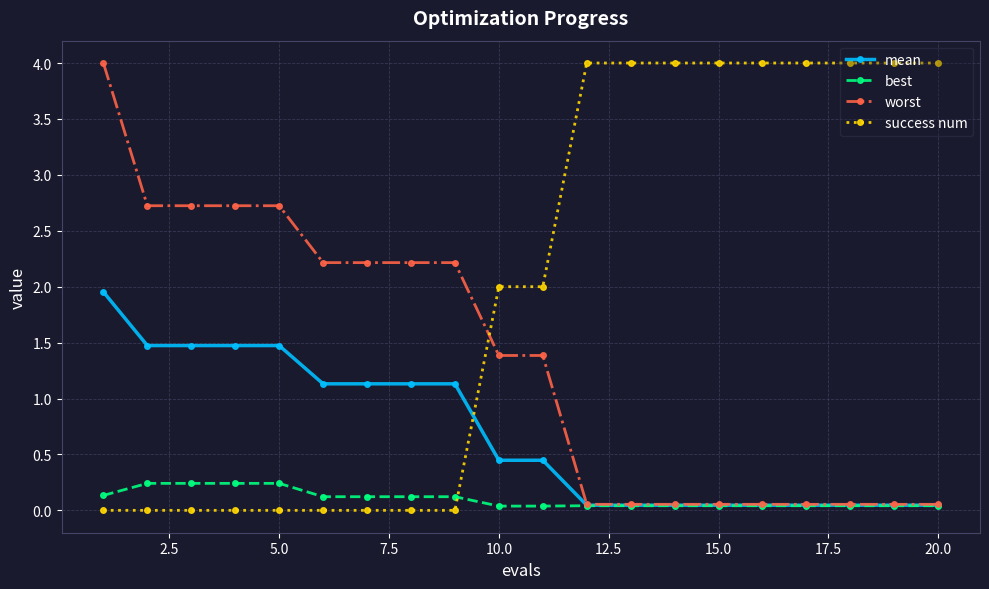

What is the difference between the maximum and second lowest values in the worst series?

3.9